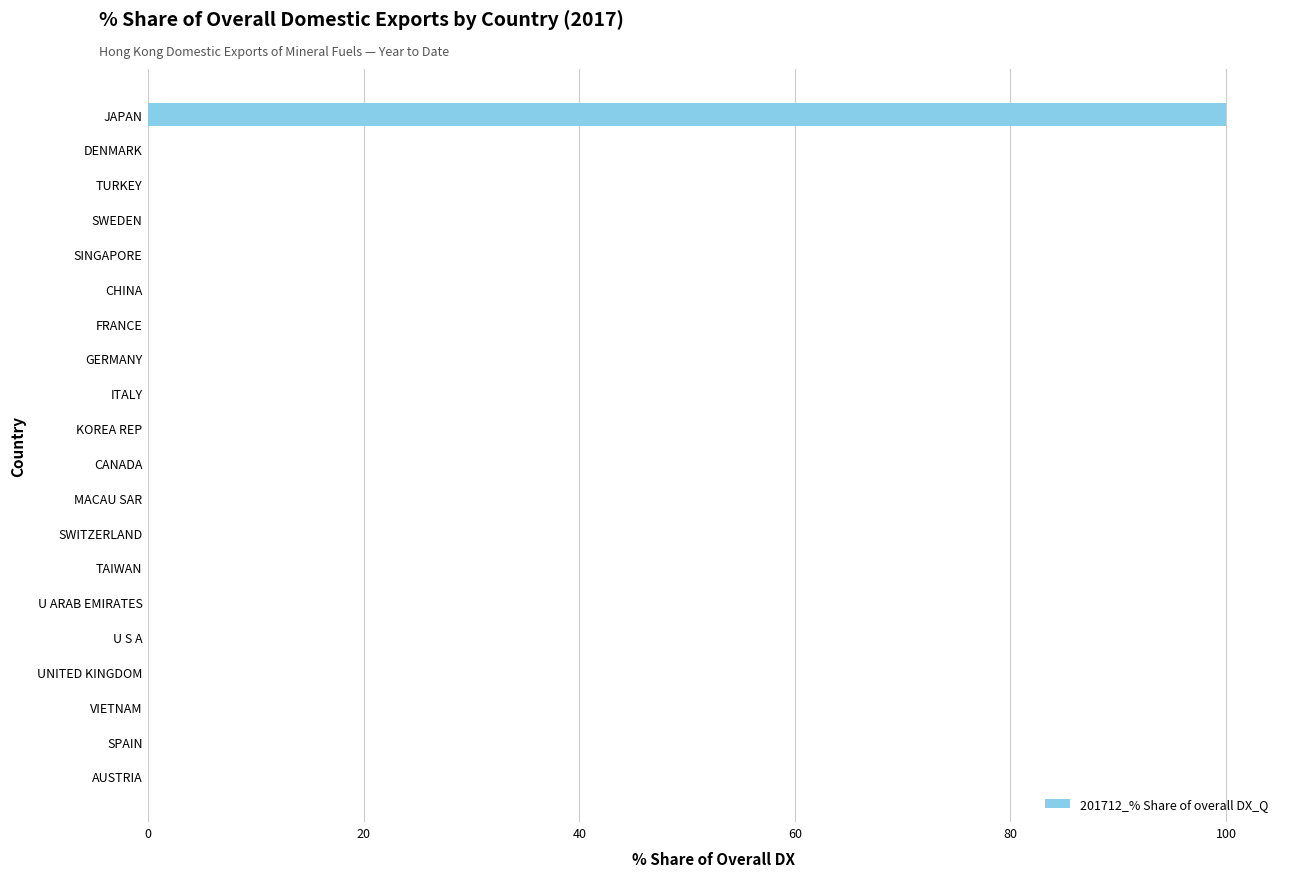

What is the greatest value displayed?

100